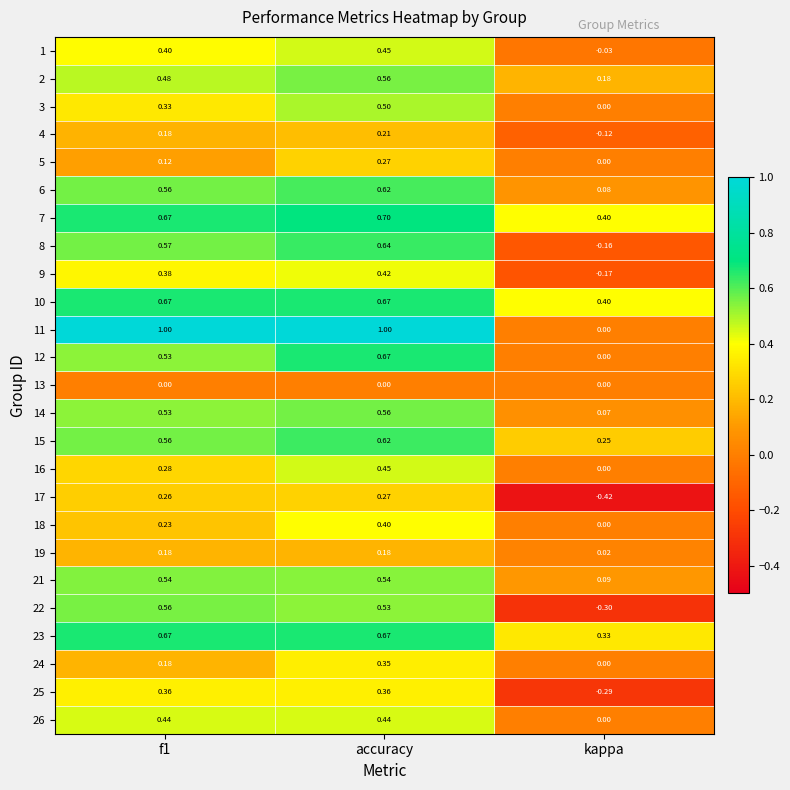

At which category is the sum across all series the highest?

accuracy